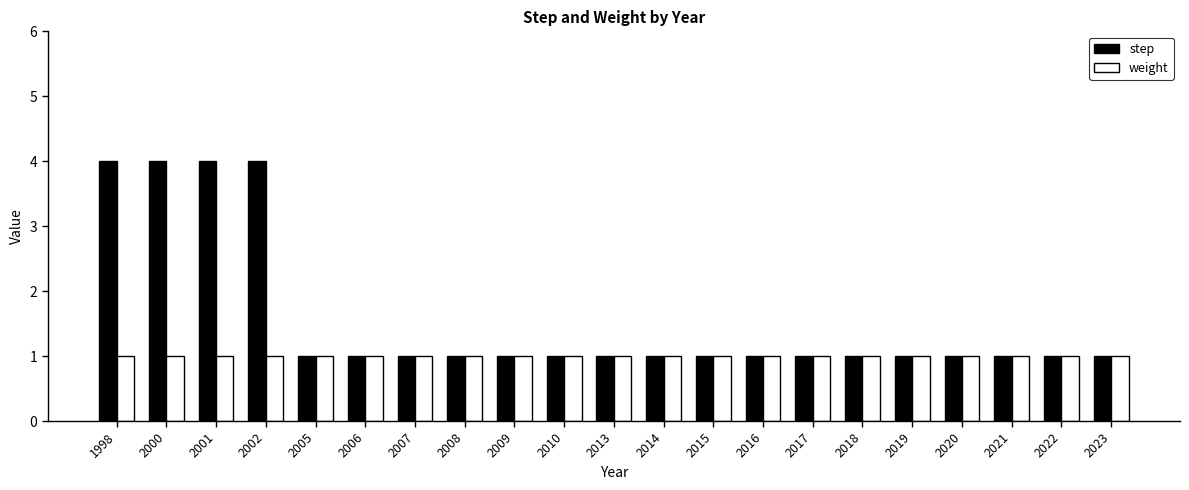

Rank the series by their maximum value, from lowest to highest.

weight, step